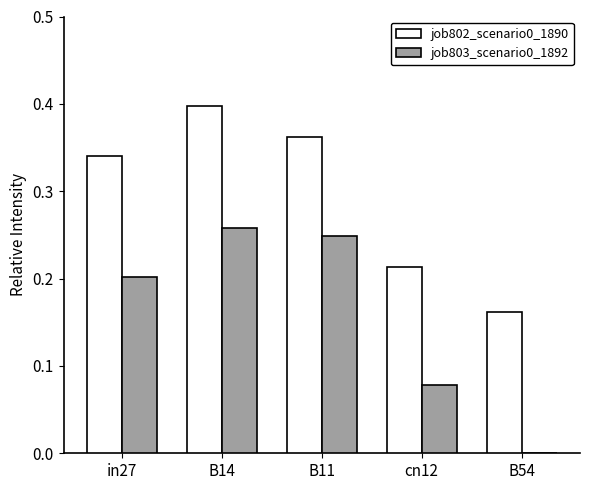

What is the sum of the job802_scenario0_1890 values at B11 and B14?

0.8